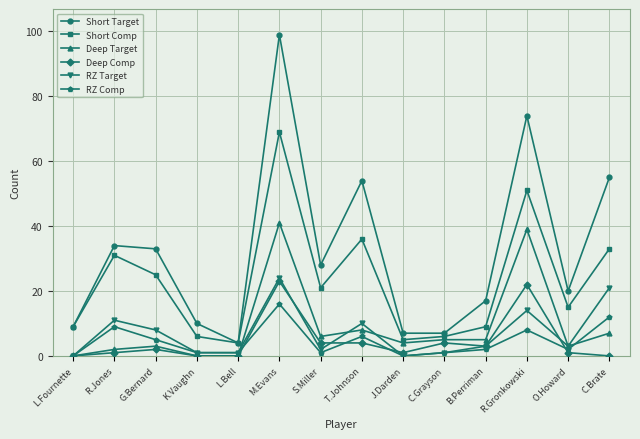

Count the number of categories in the chart.

14